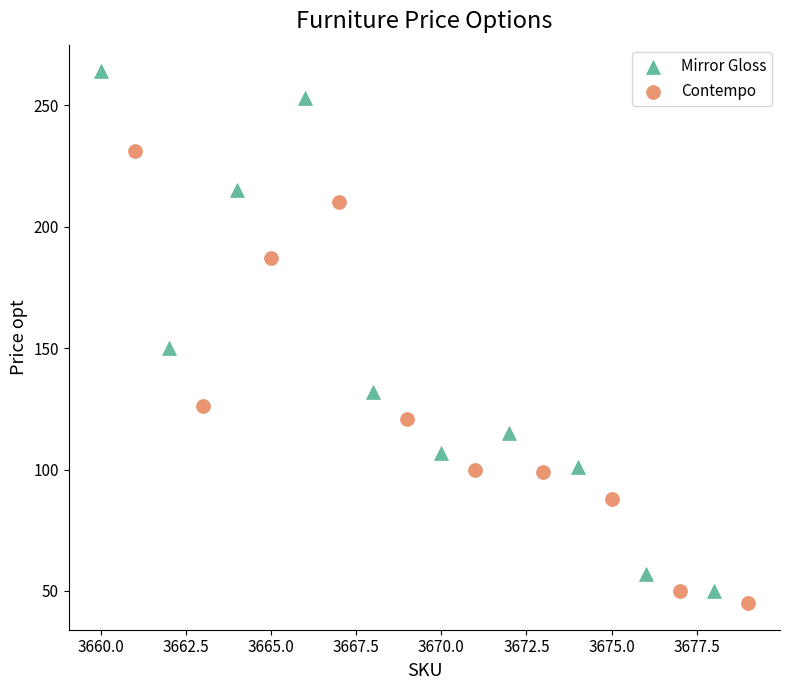

Which series reaches the maximum Y coordinate?

Mirror Gloss